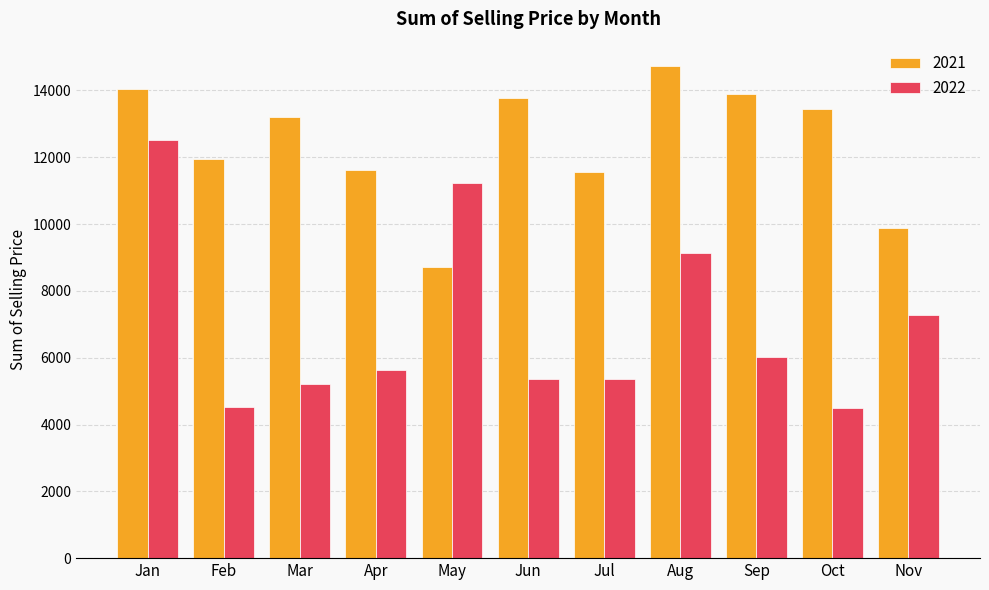

Rank the series by their average value, from lowest to highest.

2022, 2021